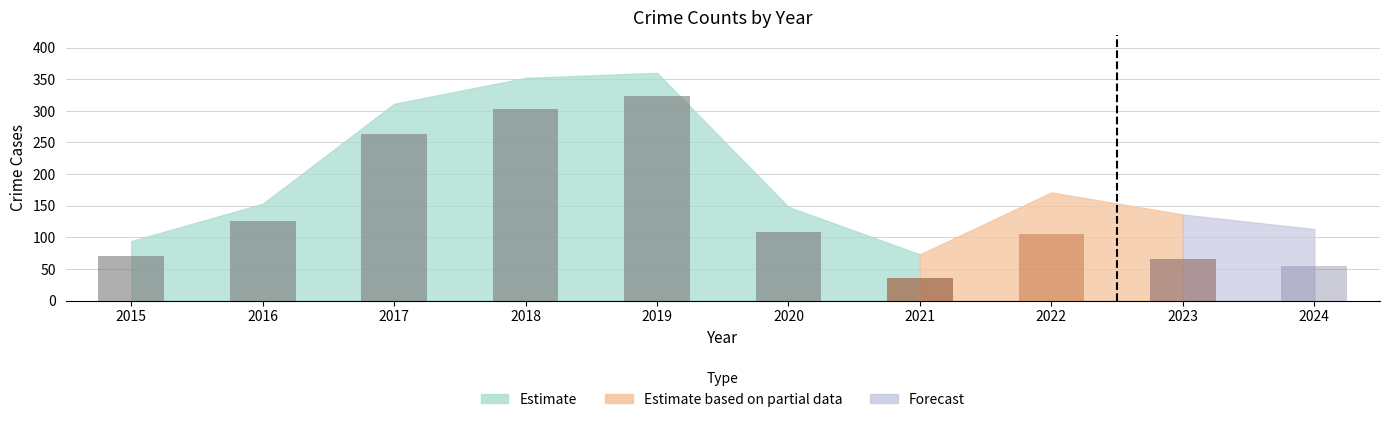

What is the sum of the values at 2020 and 2021?

143